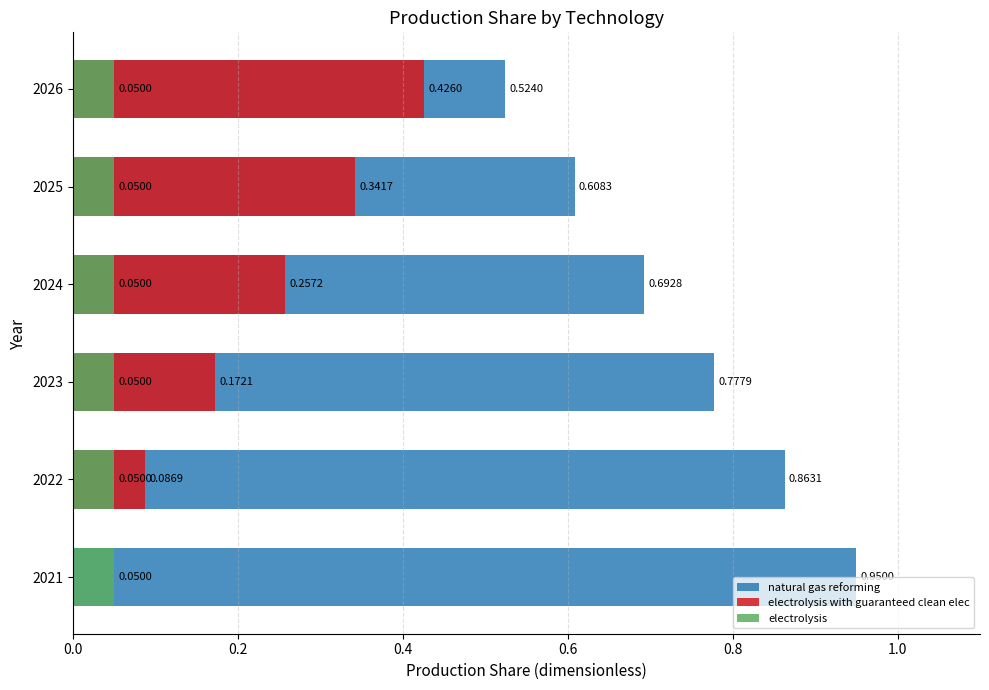

How many bars are there in each group?

3